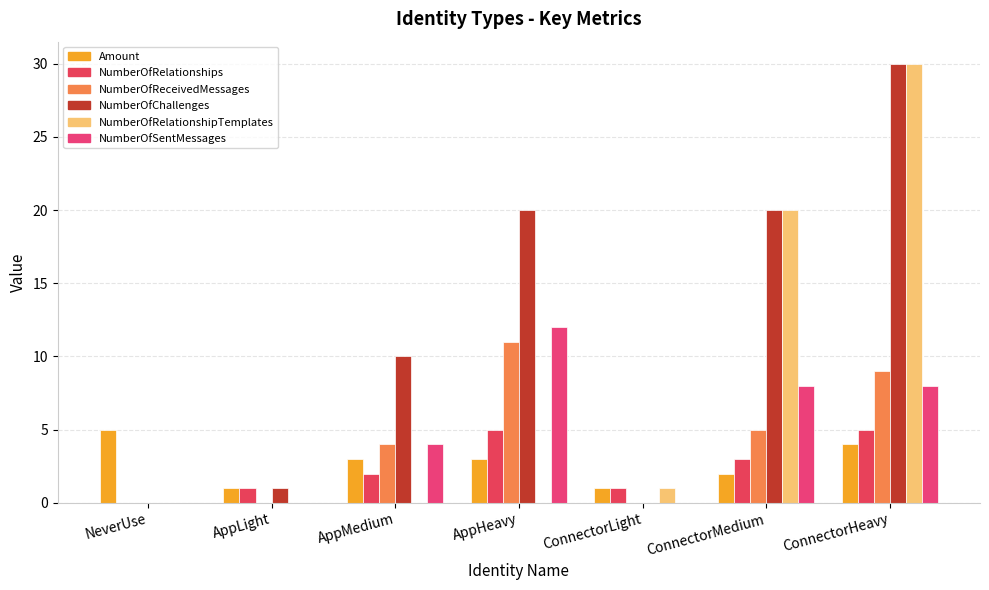

True or false: NumberOfRelationshipTemplates has a value of 1 at ConnectorLight.

True